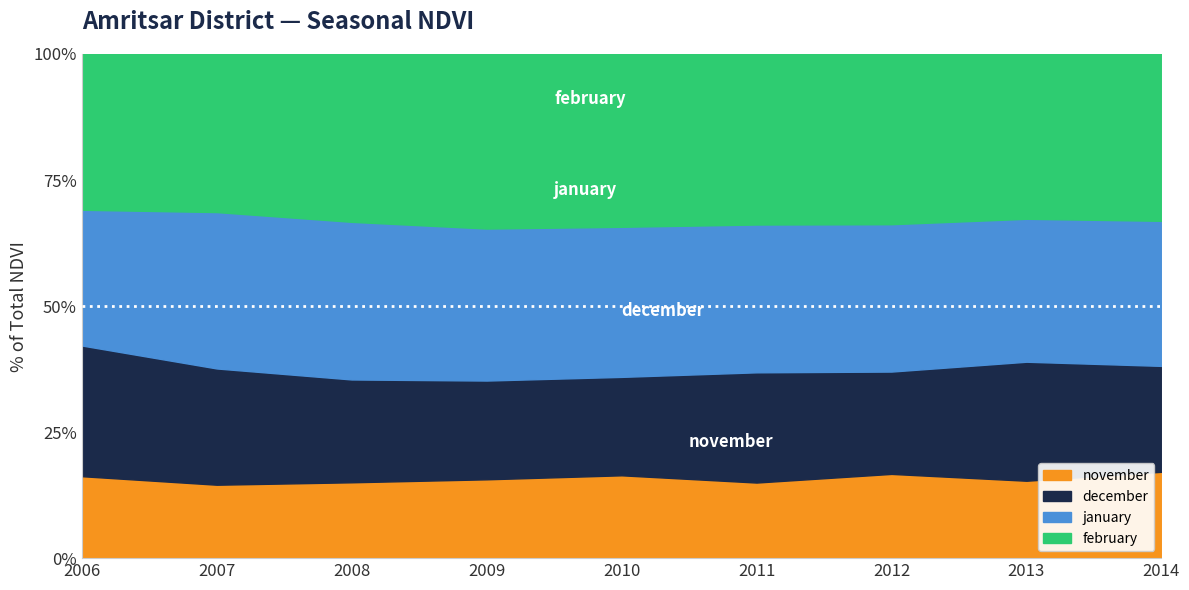

Which series has the largest total across all categories?

february